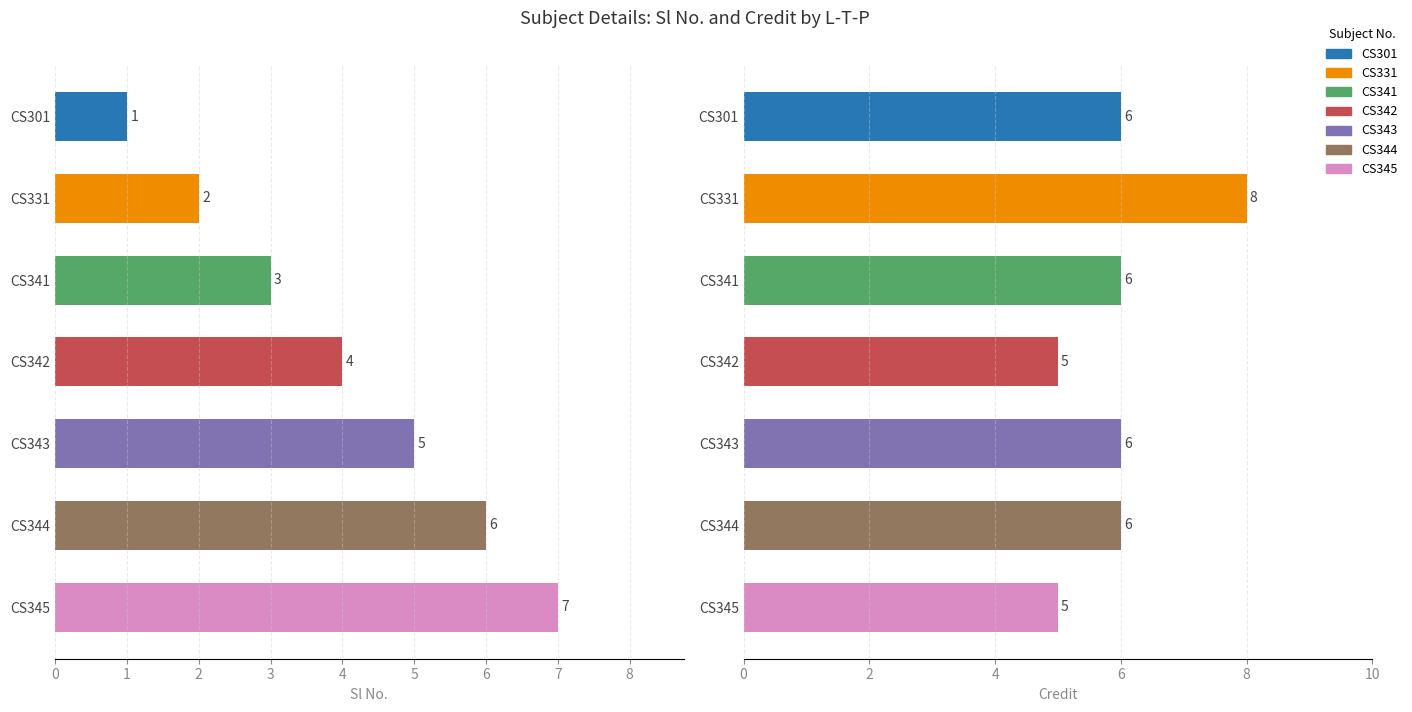

What is the average value of the Sl No. series?

4